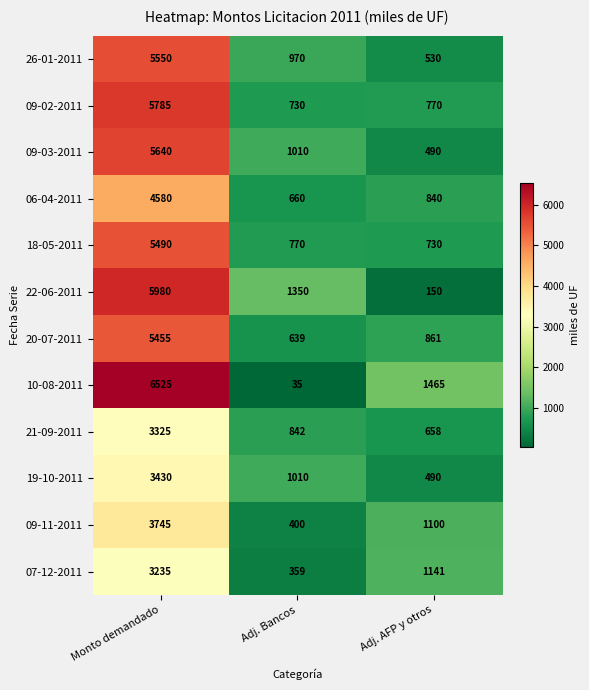

At which label is 21-09-2011 closest to 1991?

Adj. Bancos